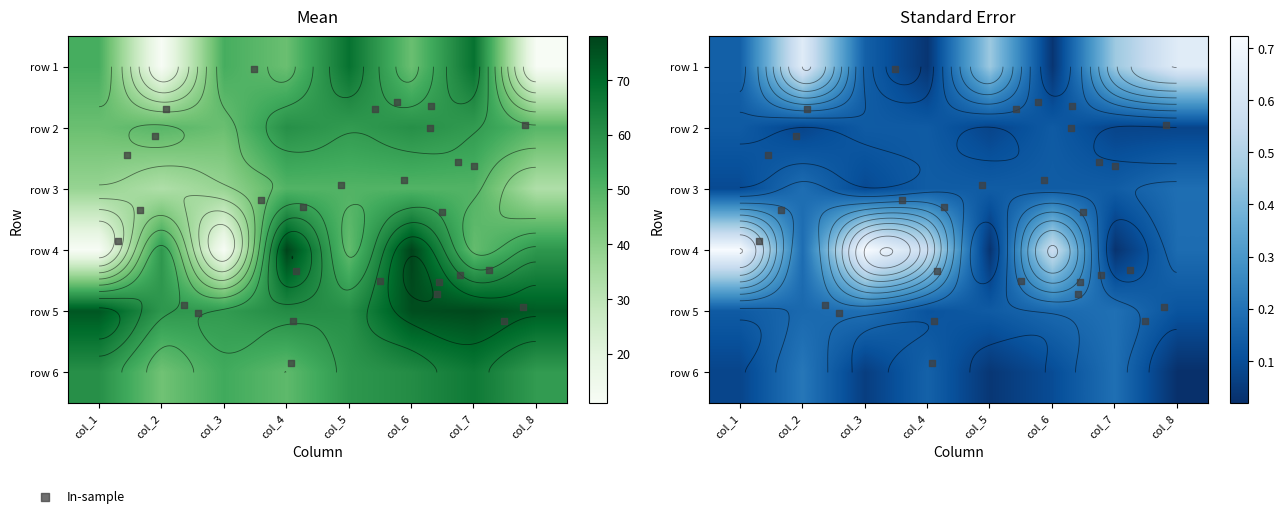

What is the minimum value shown in the chart?

11